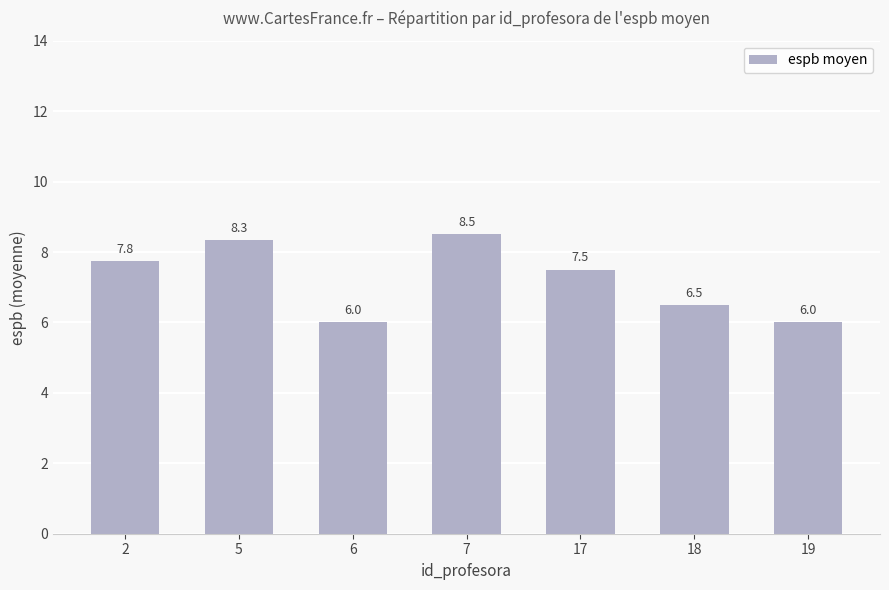

Count the values in the range 6 to 8.

5